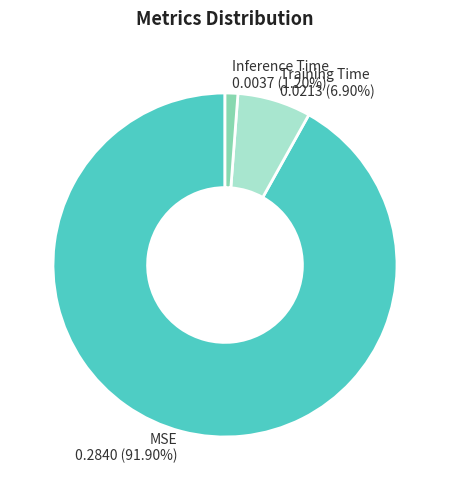

To the nearest percent, what is the difference between the largest and smallest slice percentages?

91%